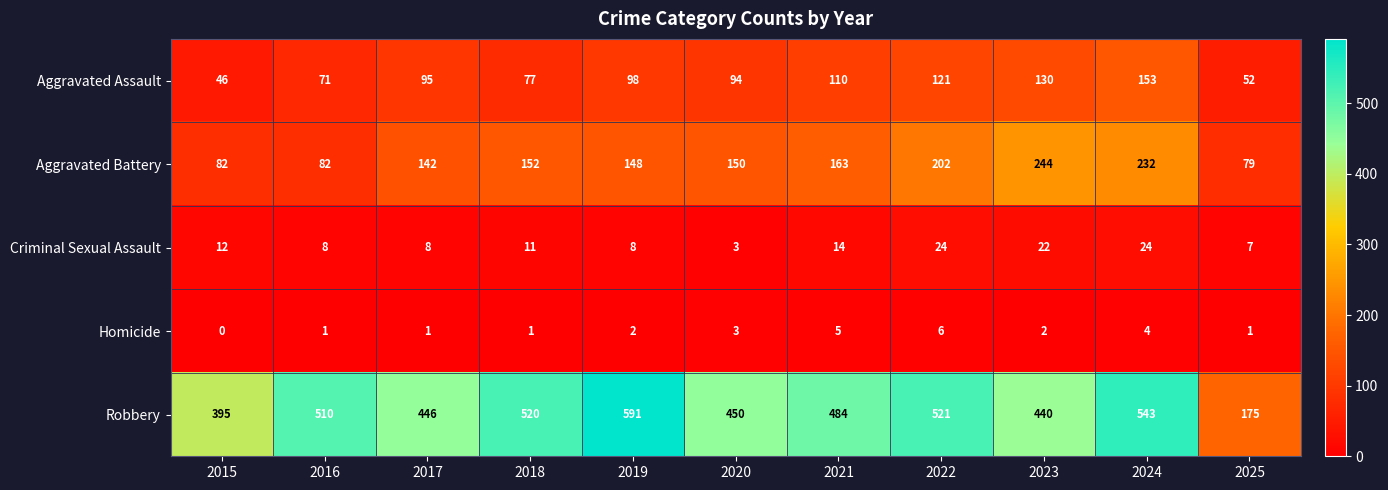

Which series changed the most between 2016 and 2018?

Aggravated Battery